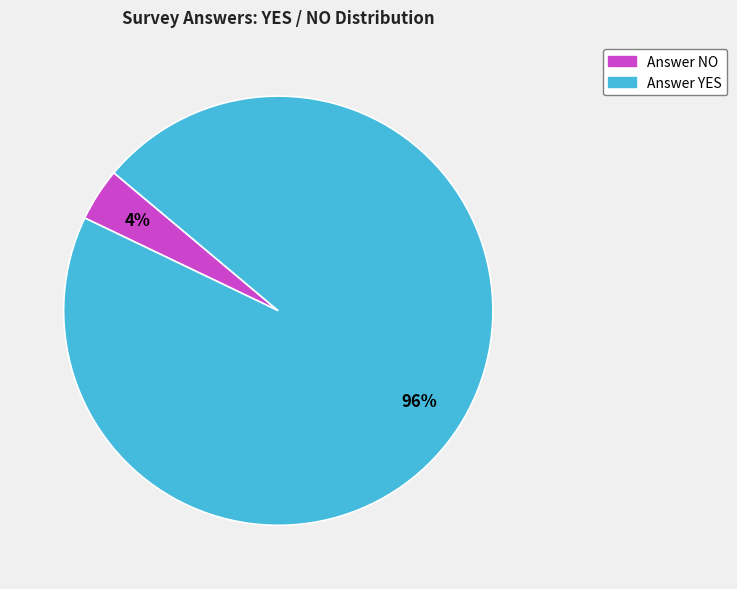

Count the number of slices in the pie.

2